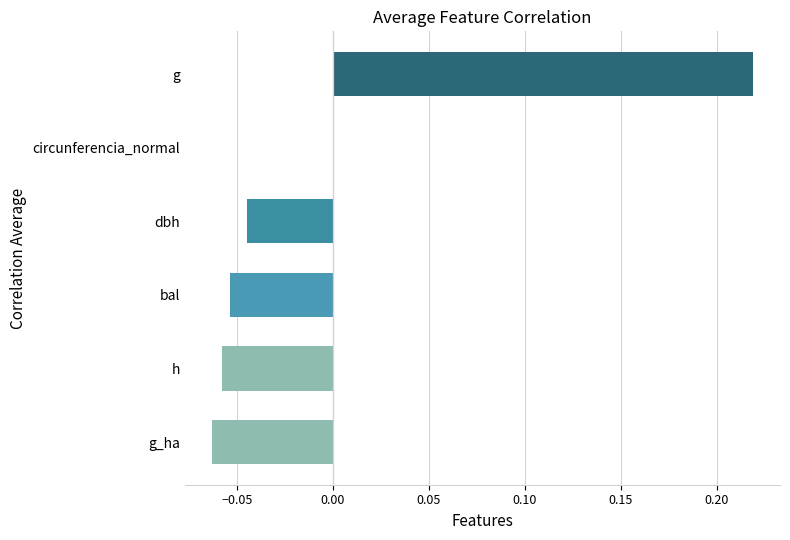

True or false: the data shows 0.0 at circunferencia_normal.

True